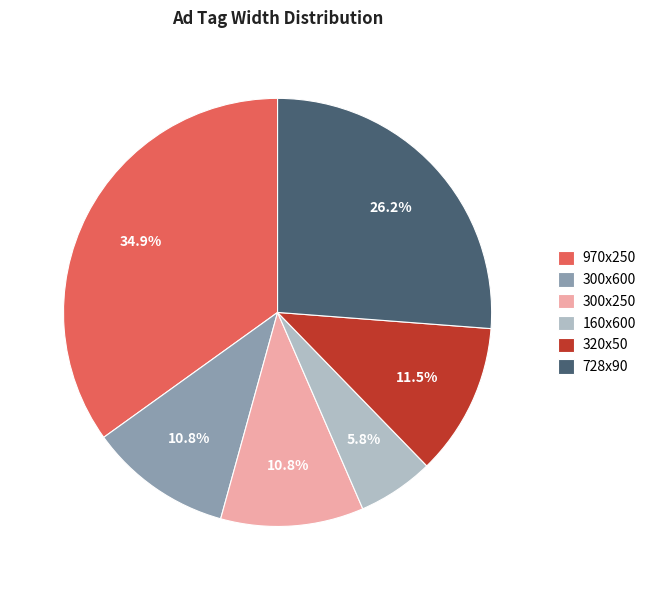

What is the ratio of the value at 160x600 to the value at 300x250?

0.5